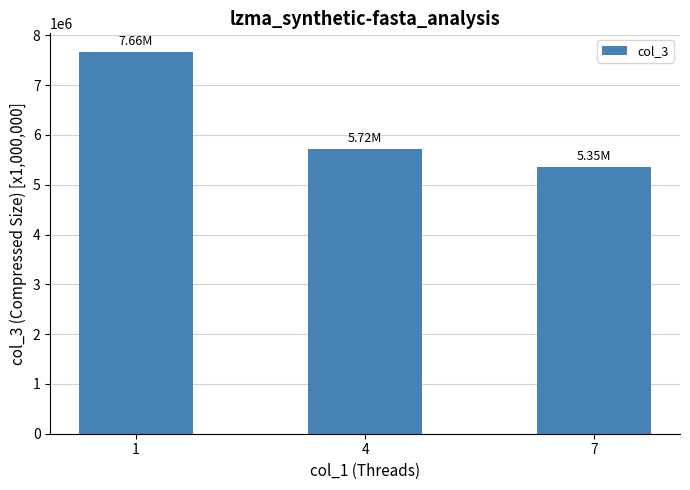

Does the chart contain stacked bars?

No